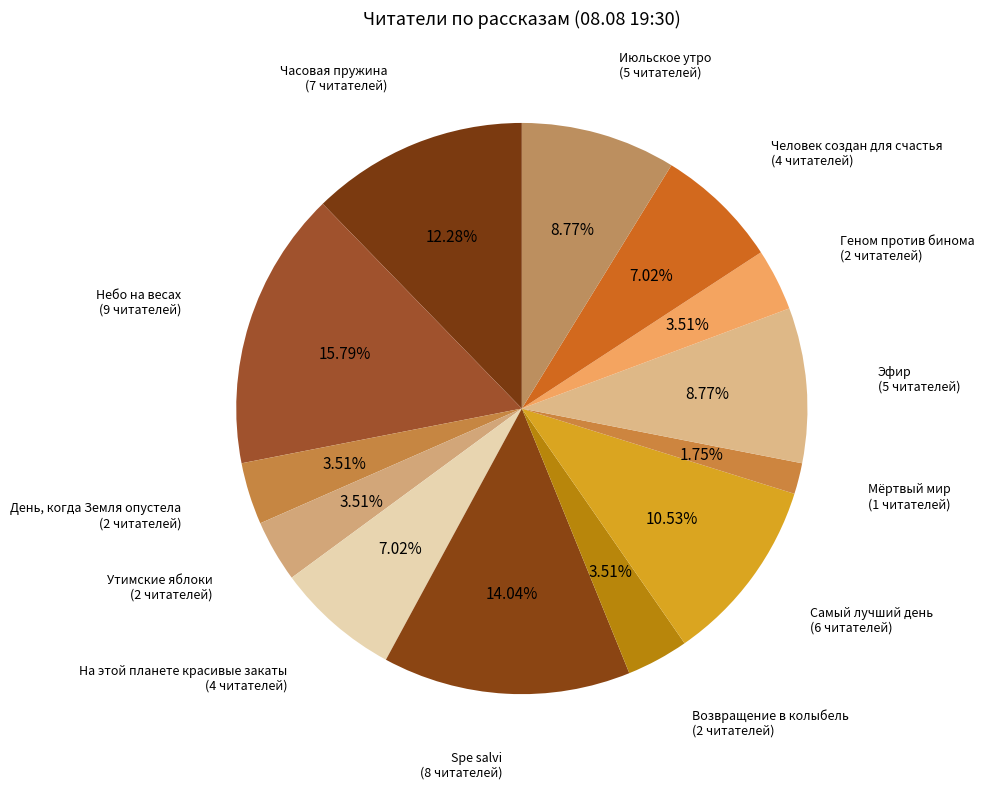

Do Часовая пружина and День, когда Земля опустела together represent more than half of the pie?

No